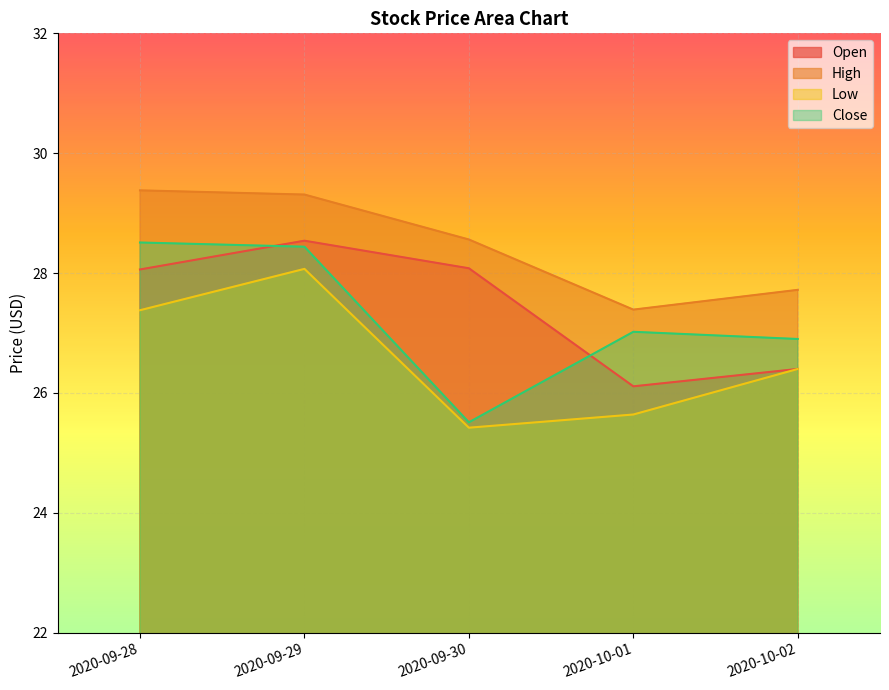

At how many categories does at least one series exceed 28?

3